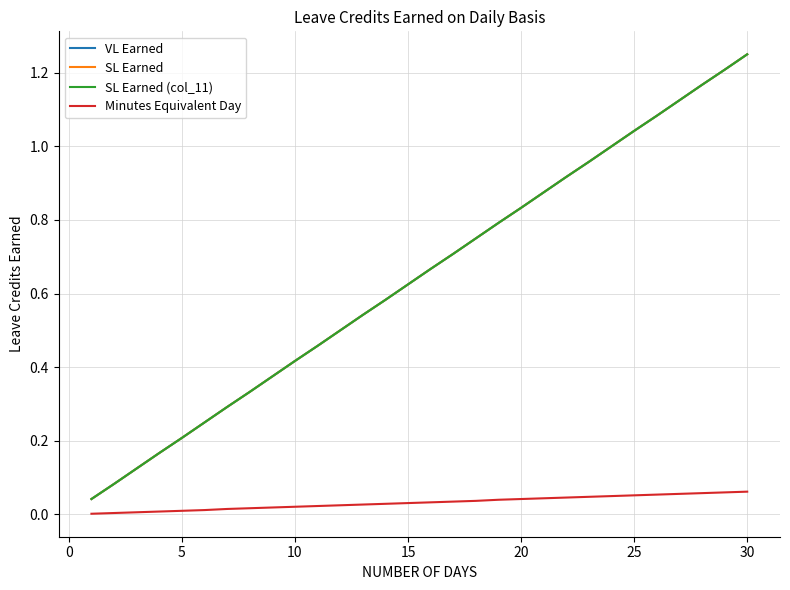

Does the chart display data point markers on the line(s)?

No